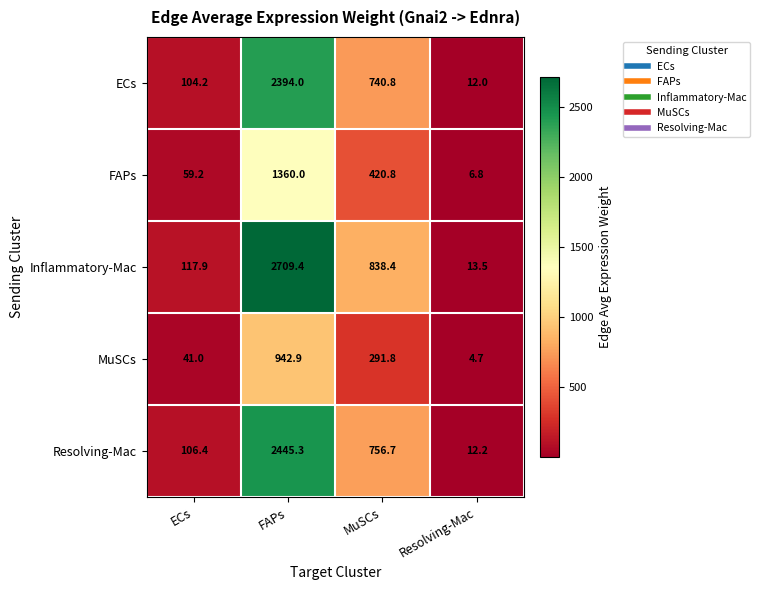

Which series has the largest range (max minus min)?

Inflammatory-Mac